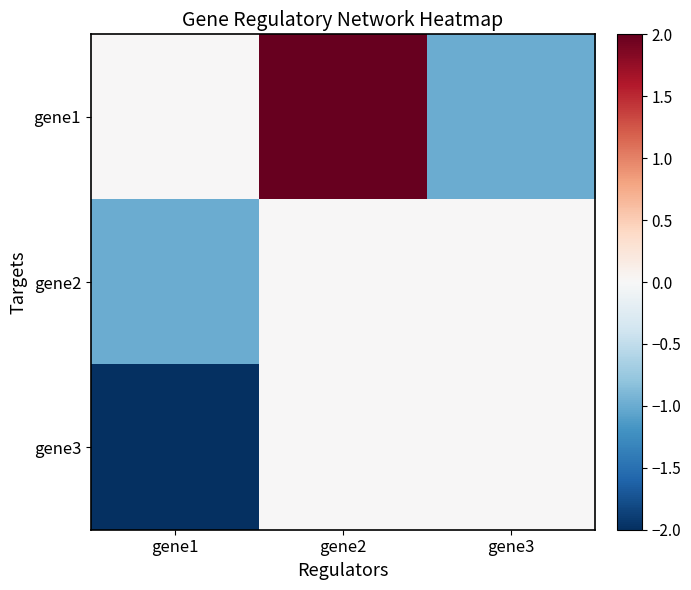

At how many categories does at least one series exceed 0?

1